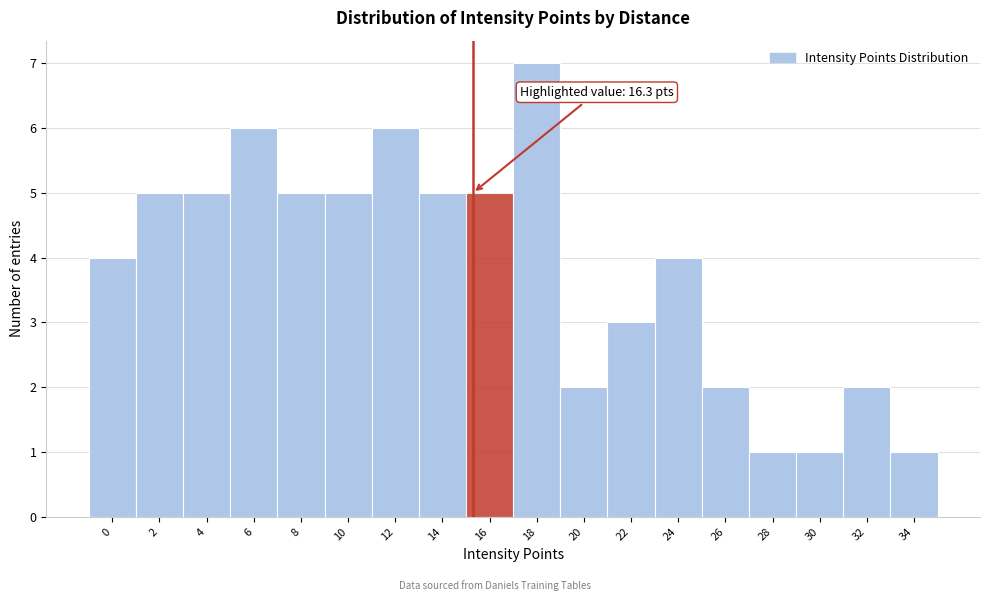

Reading left to right, list all the values displayed in this chart.

4	5	5	6	5	5	6	5	5	7	2	3	4	2	1	1	2	1